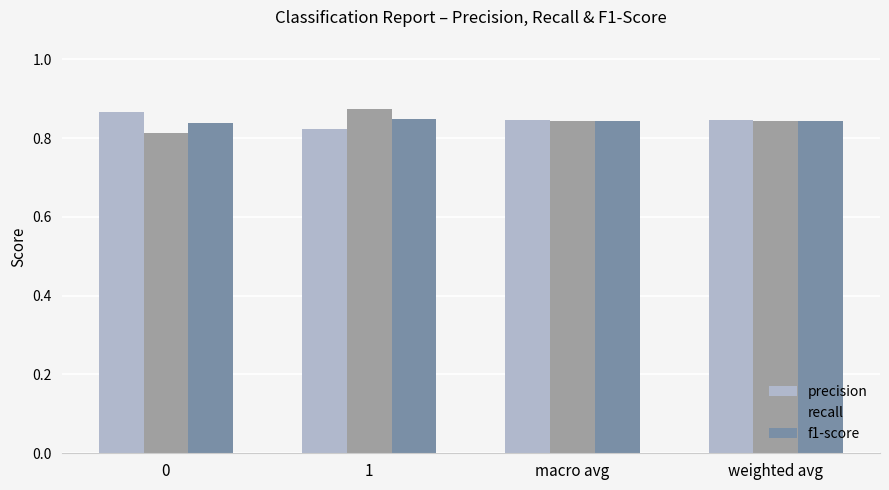

What is the sum of all f1-score values?

3.4